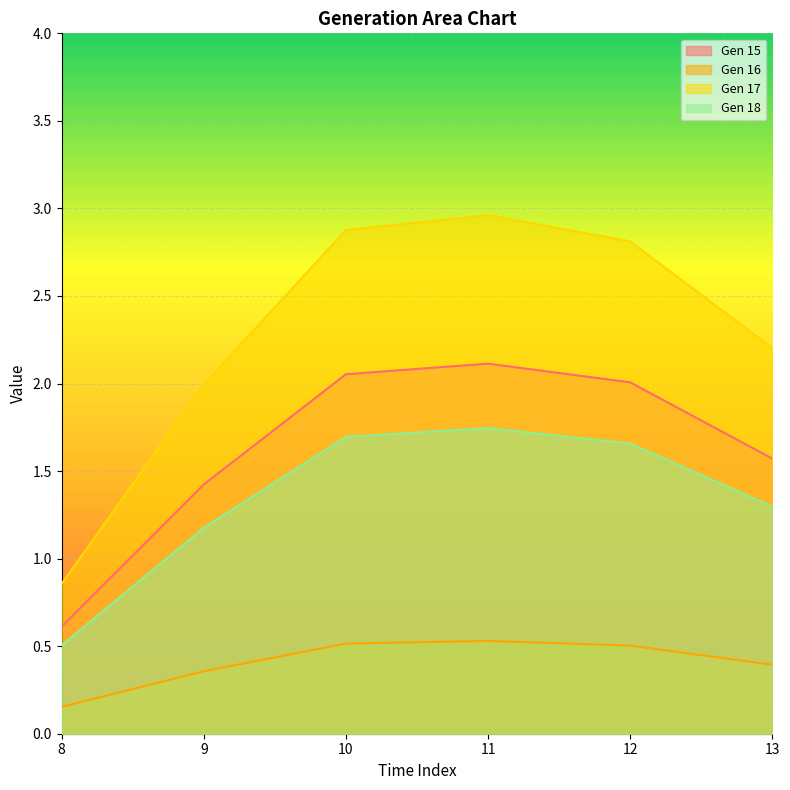

What is the difference between the maximum and minimum values in the Gen 15 series?

1.5